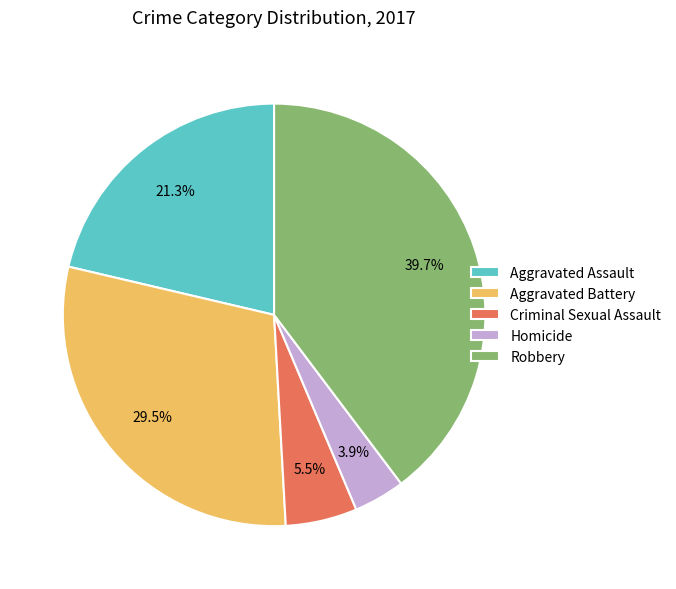

To the nearest percent, what portion does Aggravated Assault represent?

21%